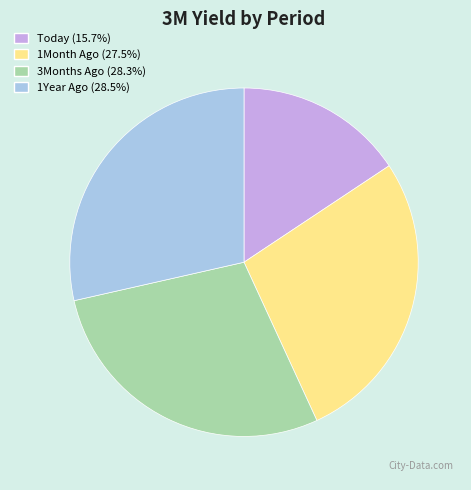

Does Today represent more than half of the total?

No